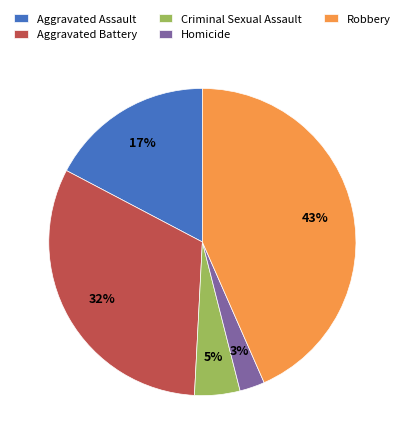

How many slices are in this pie chart?

5